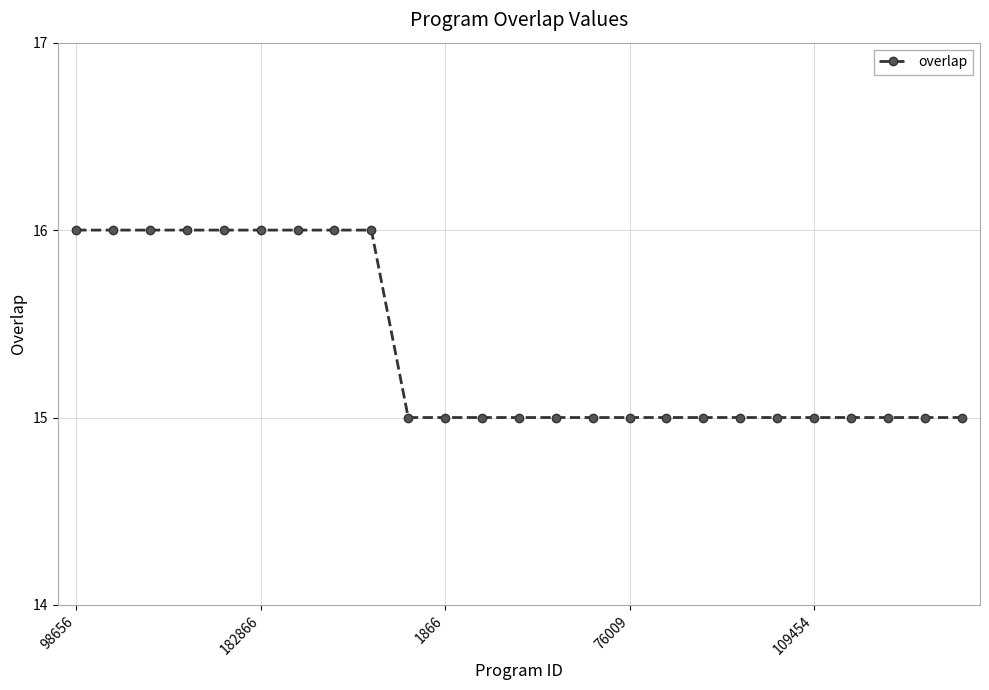

What is the value of the 21st point from the left?

15